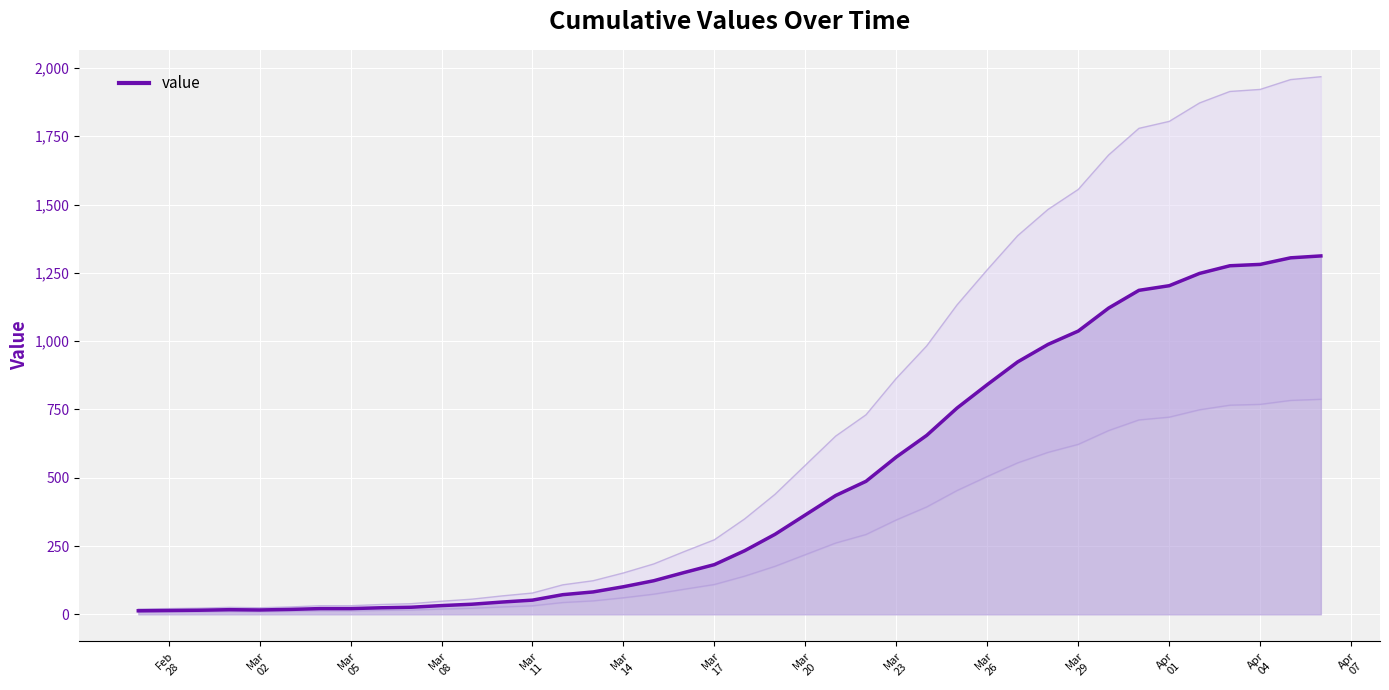

What is the smallest value displayed?

13